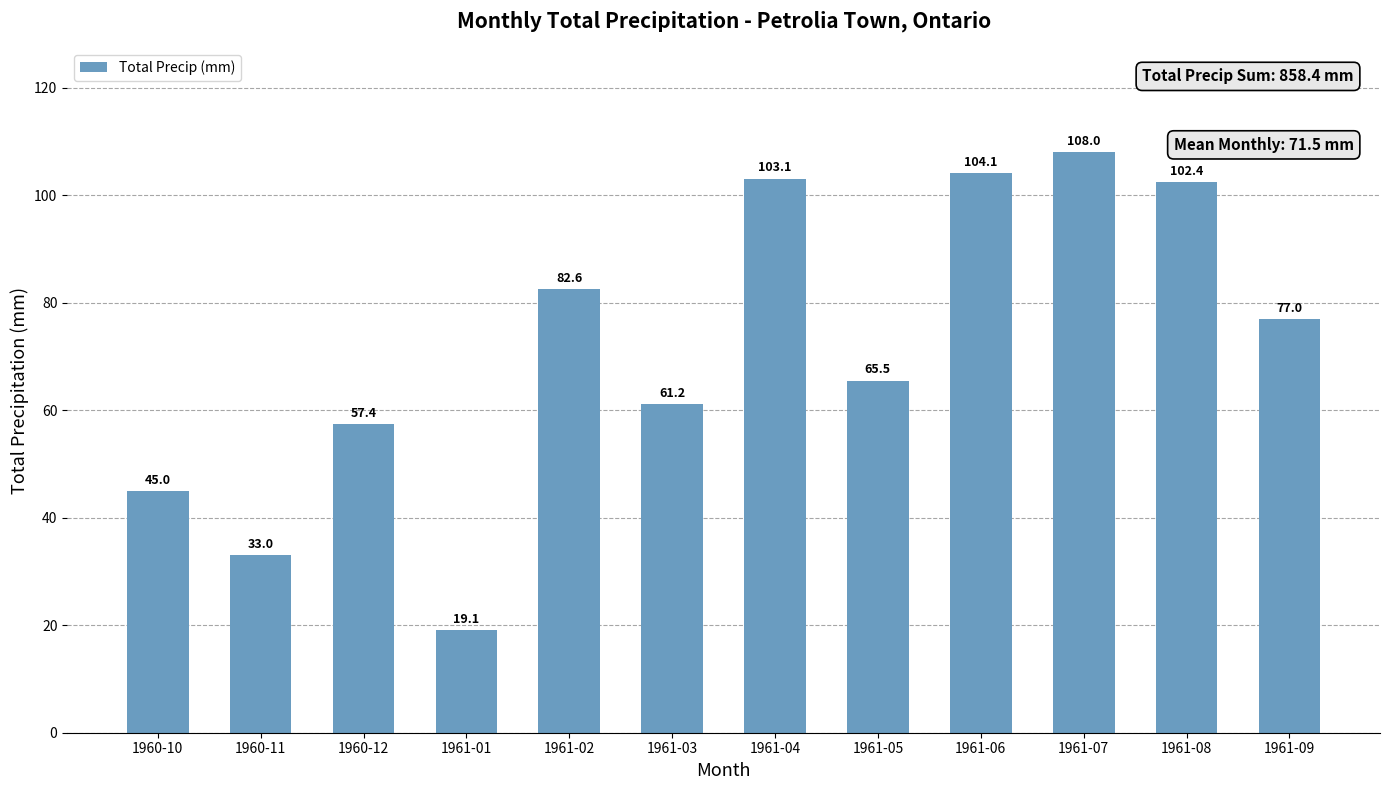

What is the label of the 7th bar from the left?

1961-04